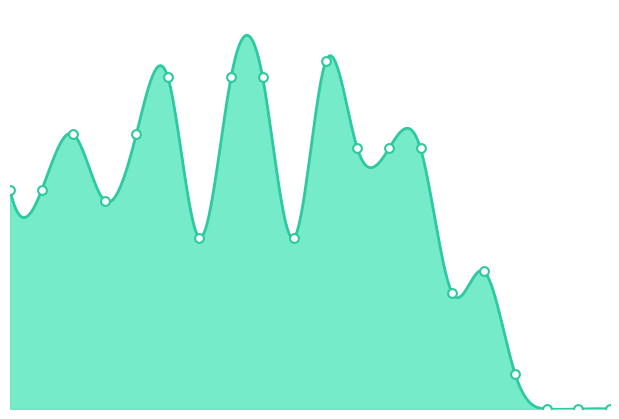

What is the change in value from 6 to 18?

-0.5